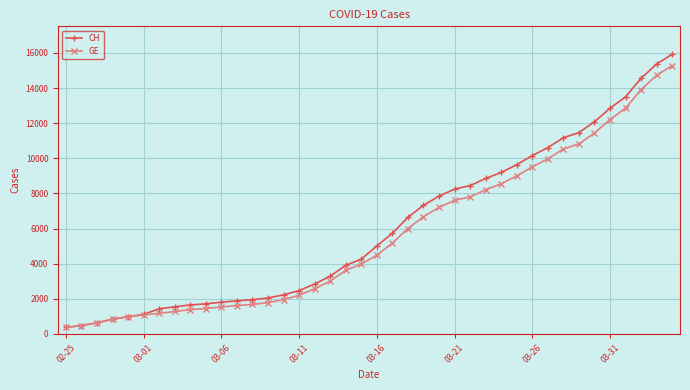

What is the lowest value of the GE series?

375